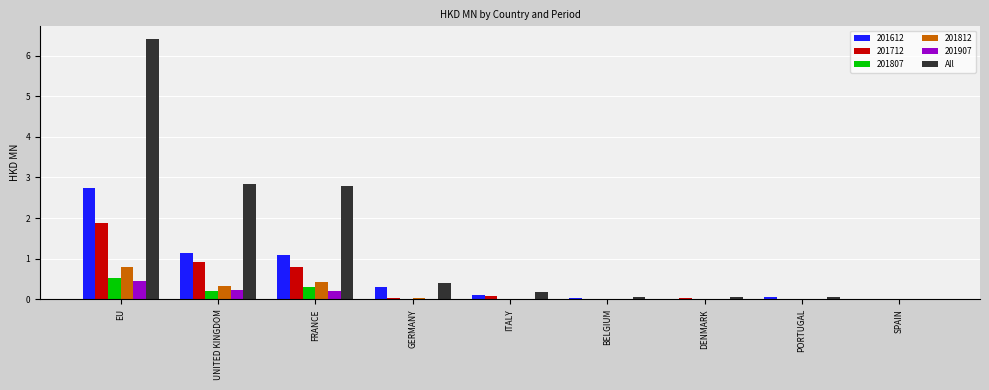

Which series has the largest total across all categories?

All